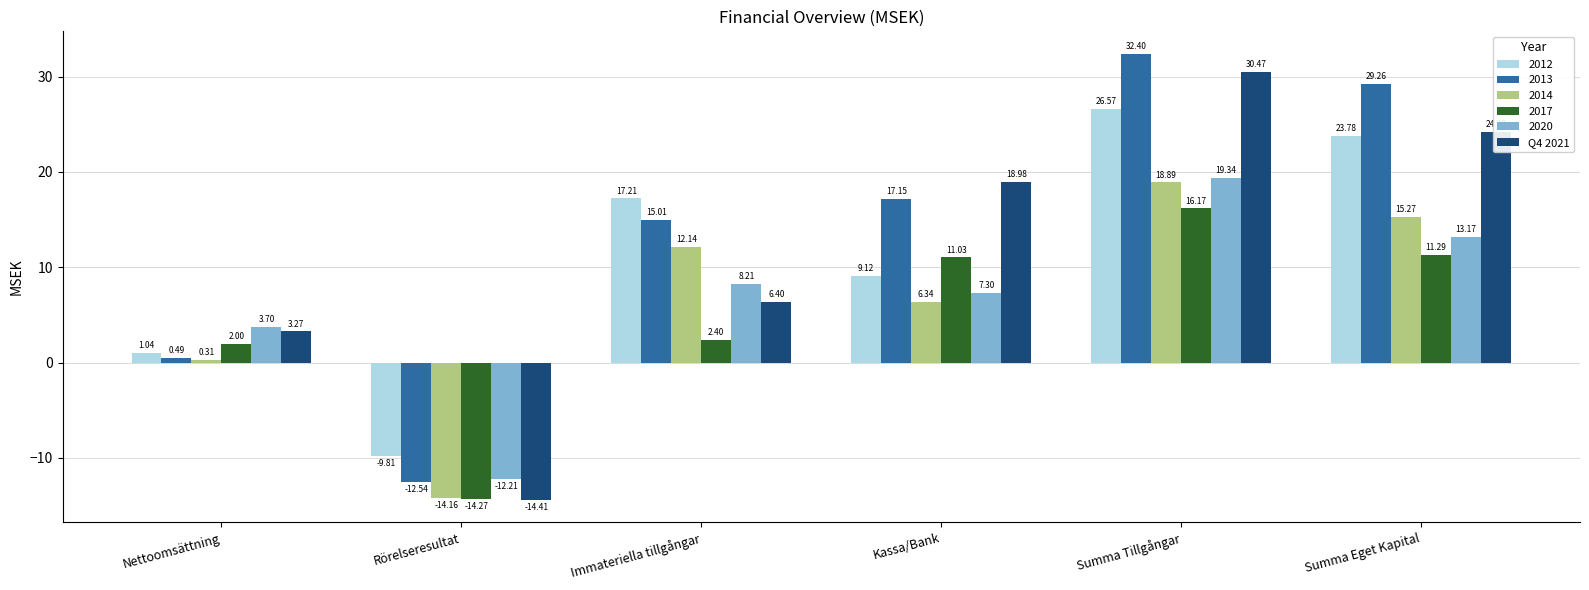

What position from the left is Kassa/Bank?

4